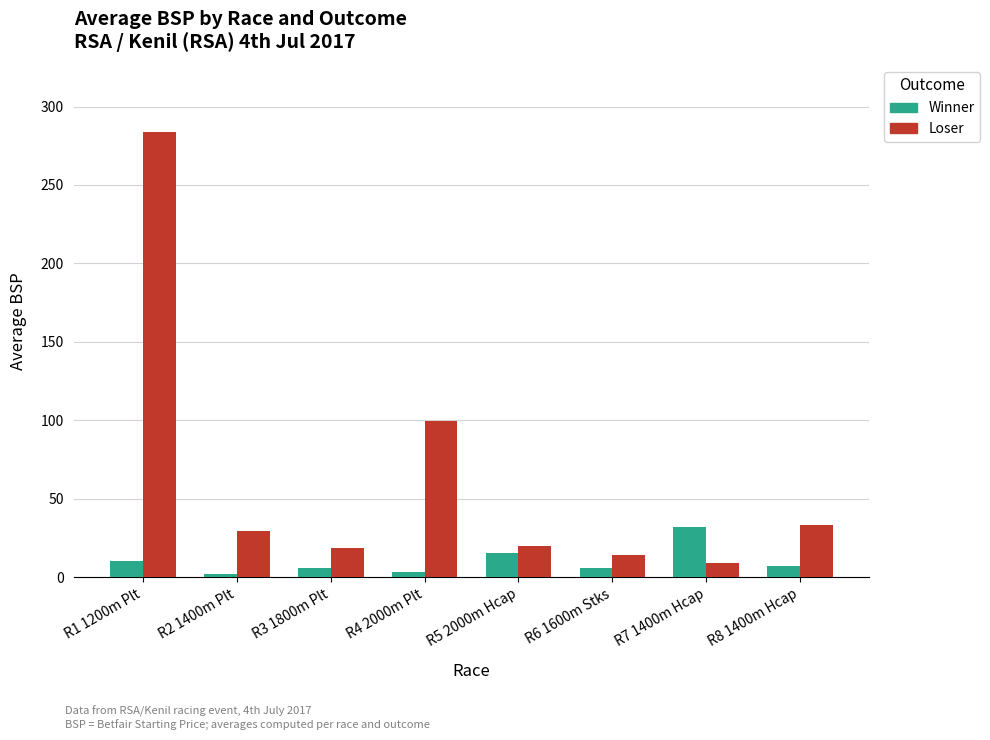

What is the label of the 3rd bar from the right?

R6 1600m Stks